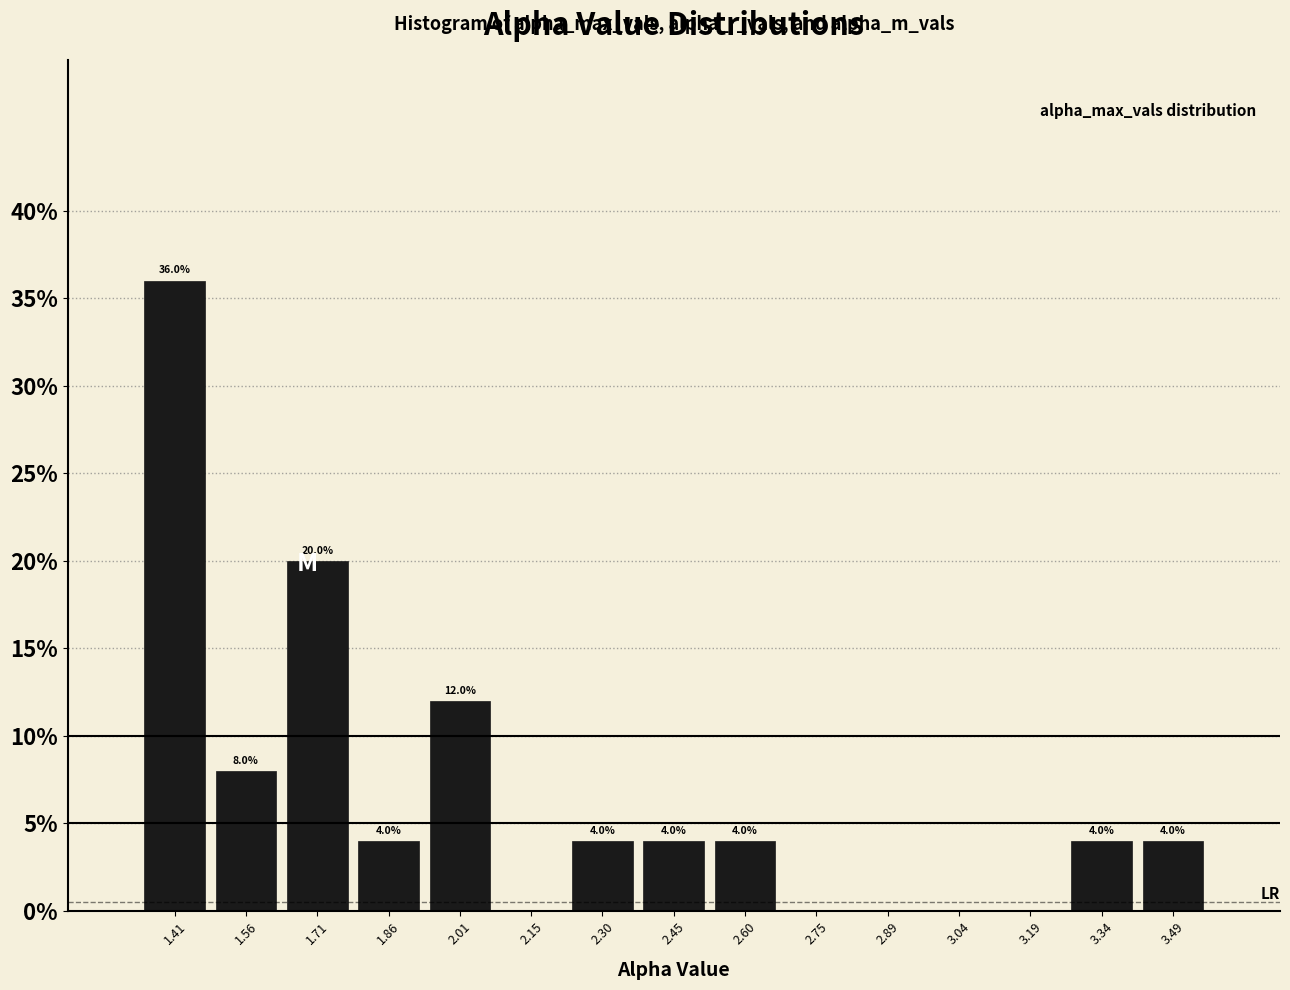

Which range on the x-axis has the tallest bar?

1.34 to 1.48